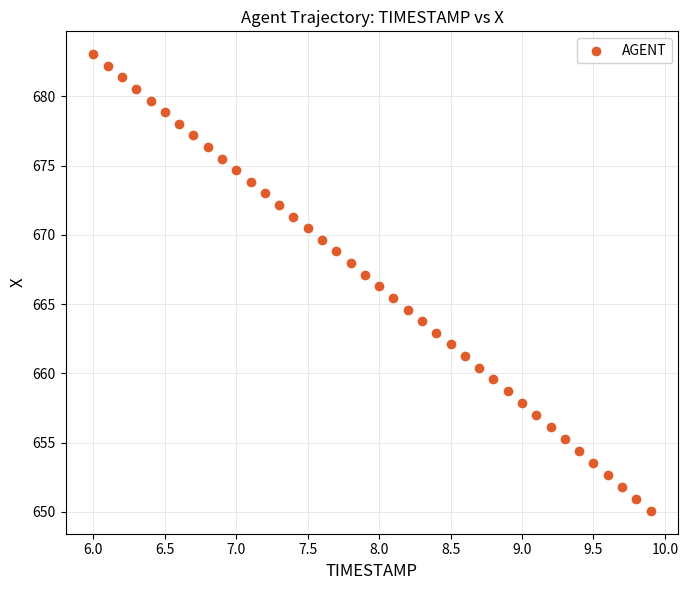

What is the range of X values (max minus min)?

3.9